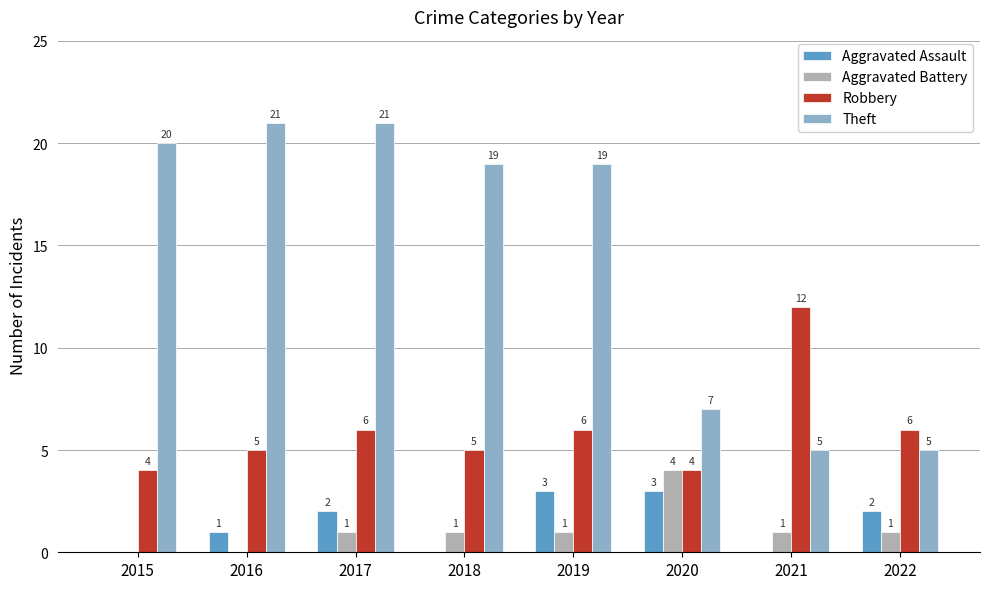

Is it true that Theft equals 34 at 2019?

False